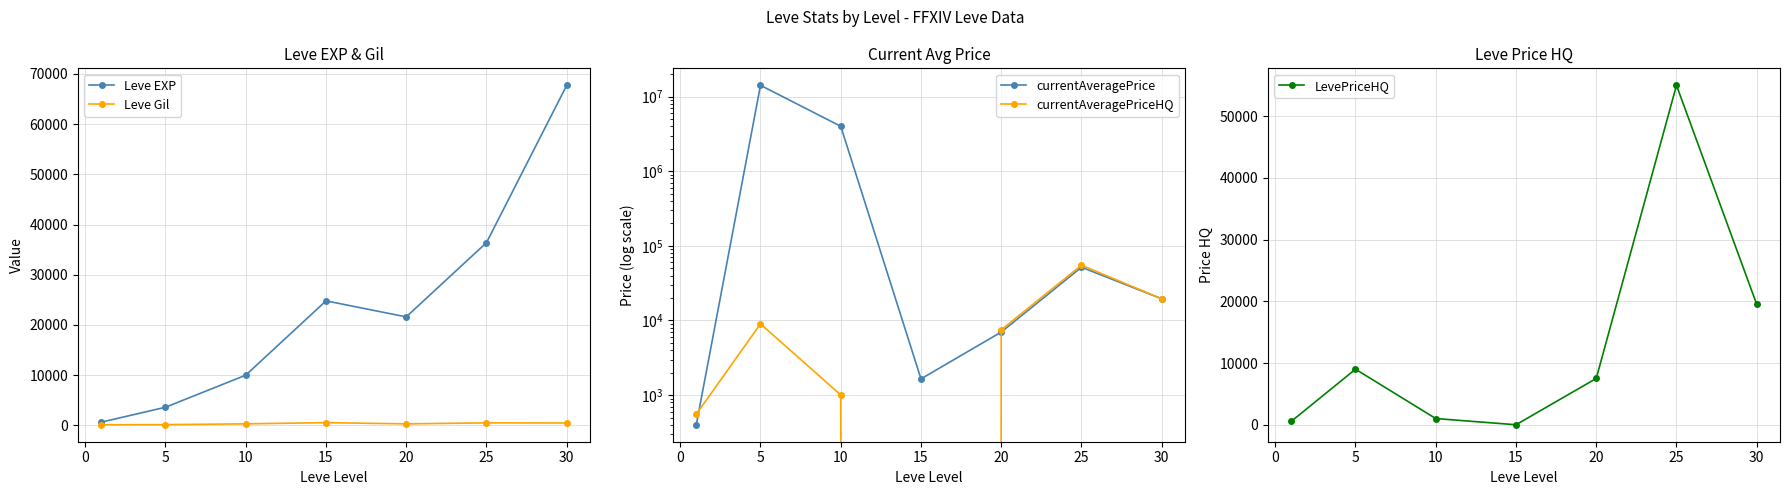

True or false: Leve Gil has more than 0 interior local peaks.

True